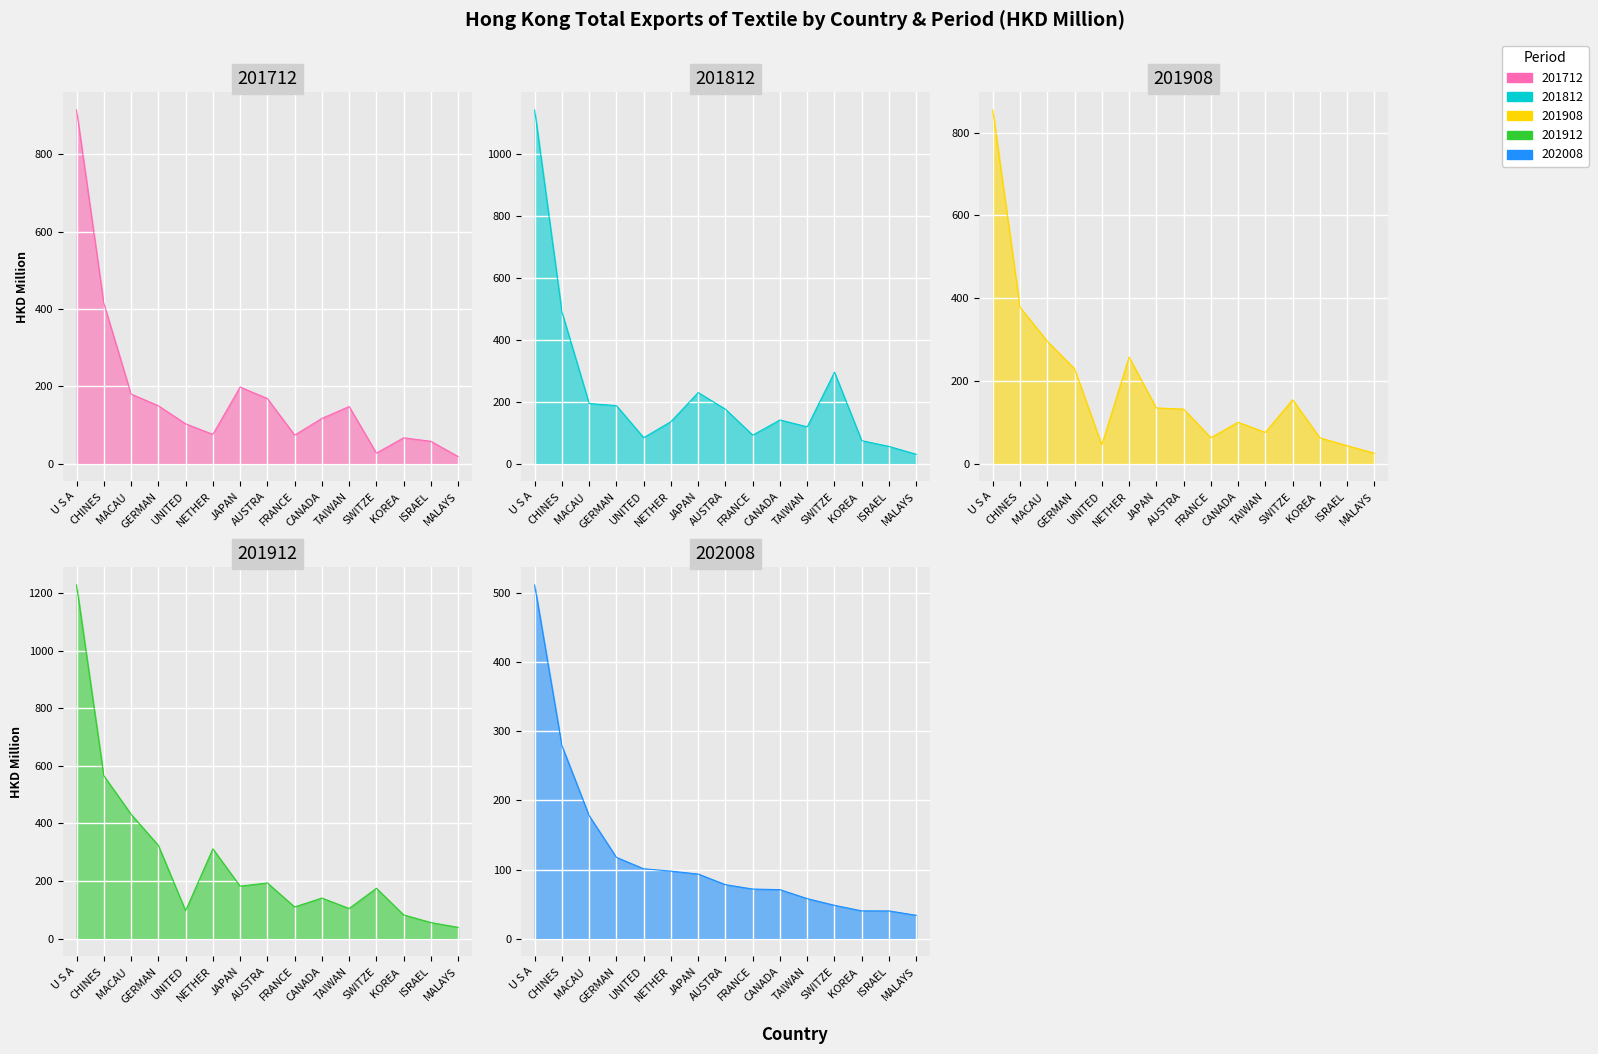

What is the maximum value shown in the chart?

1228.4